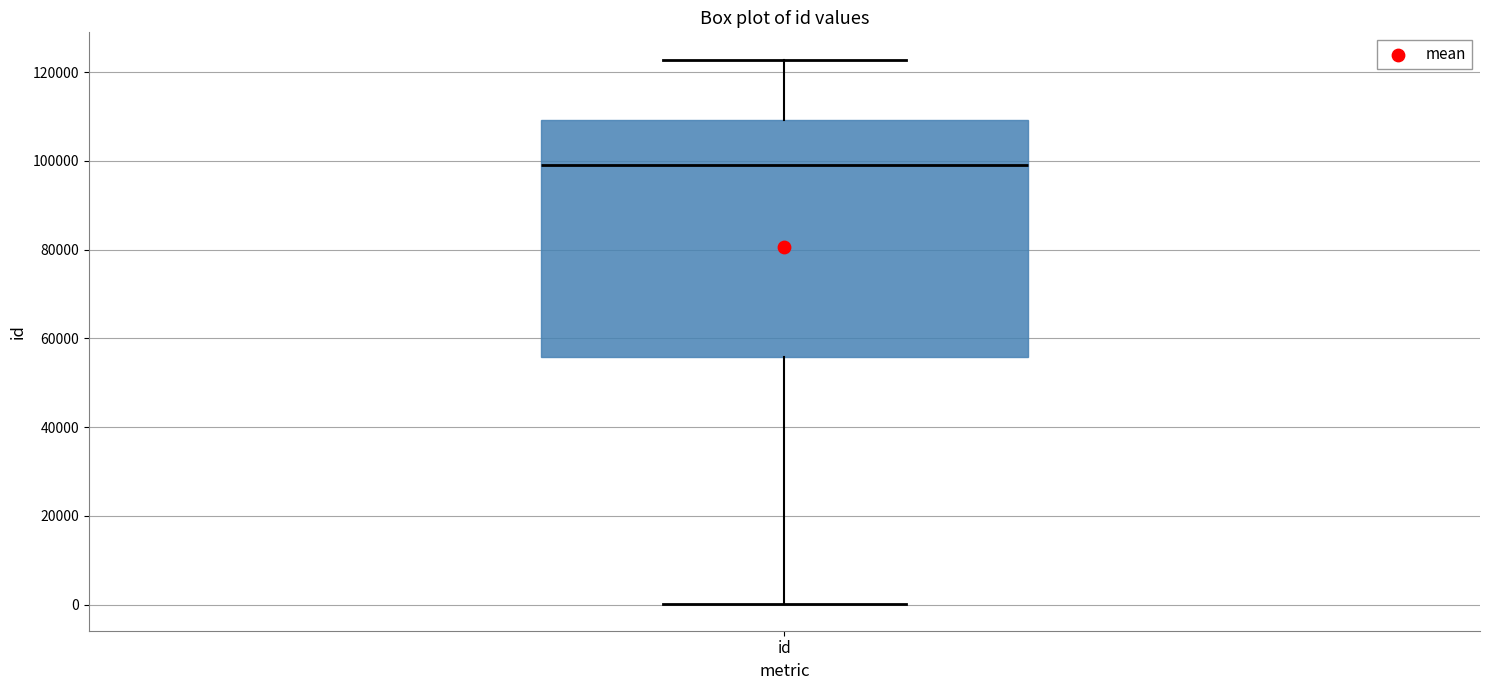

Where does the upper whisker of the box for id end on the y-axis? The values are not printed on the chart, so give them approximately, as read against the axis.

122000